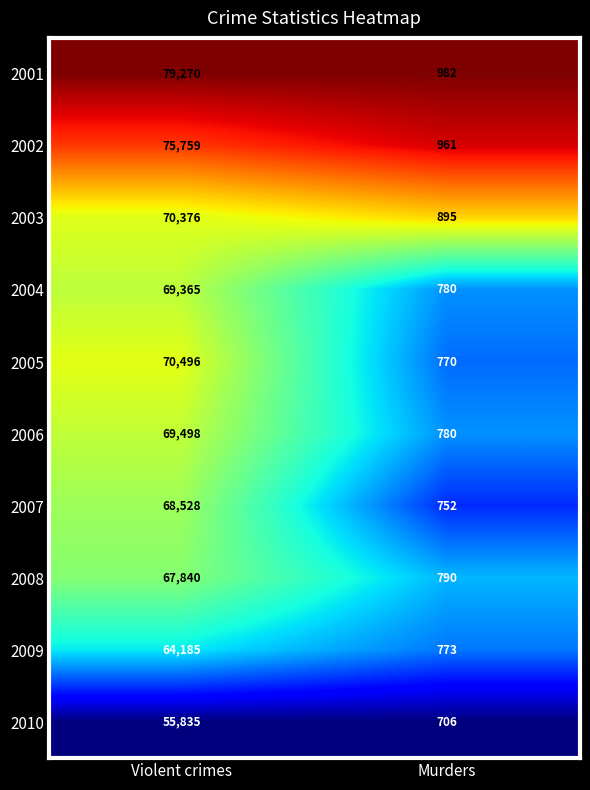

Reading left to right, what are all the values shown in this chart?

2001: 79270	982
2002: 75759	961
2003: 70376	895
2004: 69365	780
2005: 70496	770
2006: 69498	780
2007: 68528	752
2008: 67840	790
2009: 64185	773
2010: 55835	706